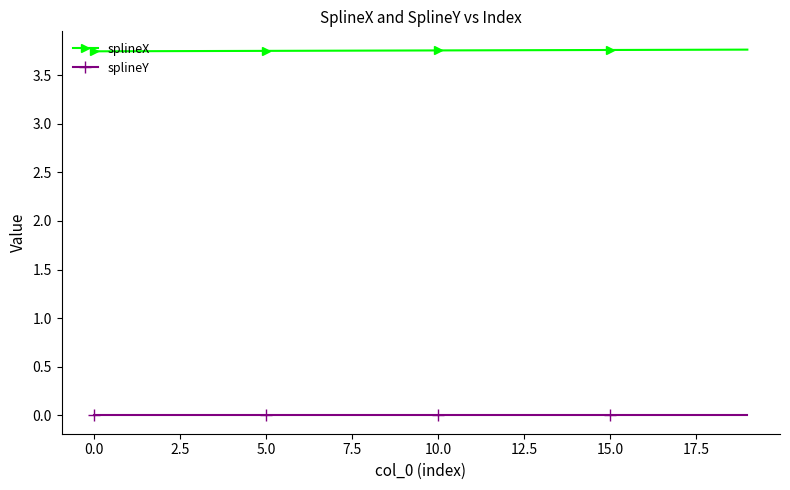

At how many categories does at least one series exceed 3?

20